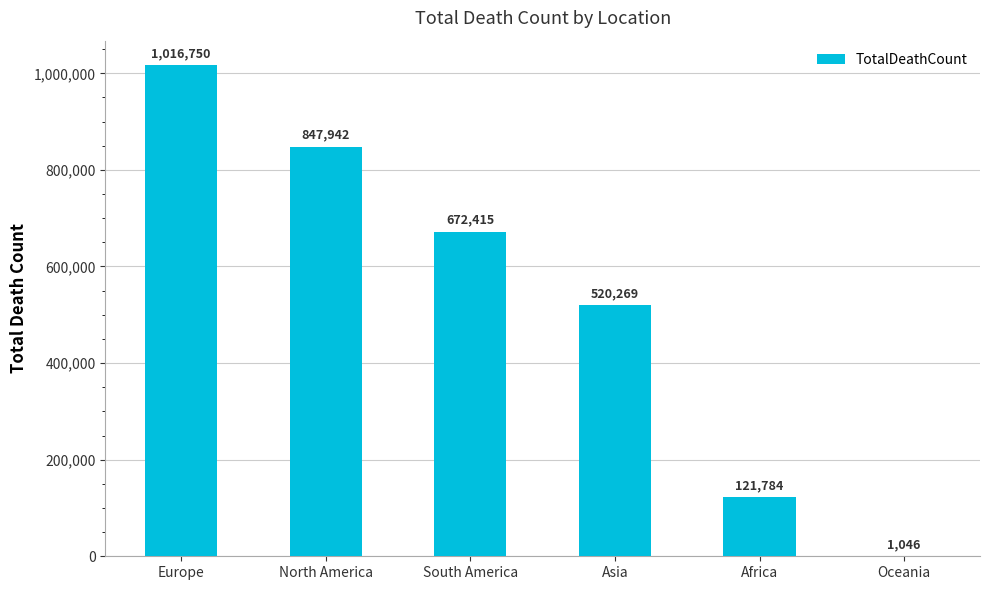

What is the maximum value shown in the chart?

1016750